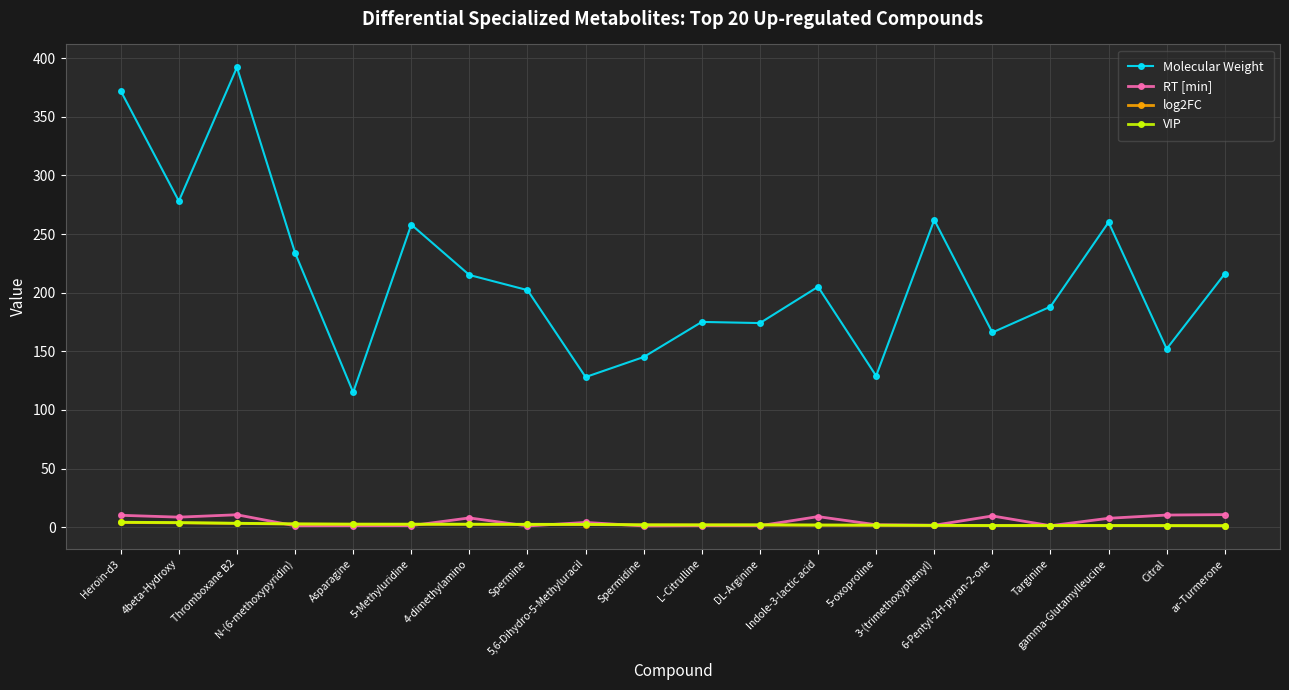

In Molecular Weight, how many points are lower than both neighbors (excluding endpoints)?

7